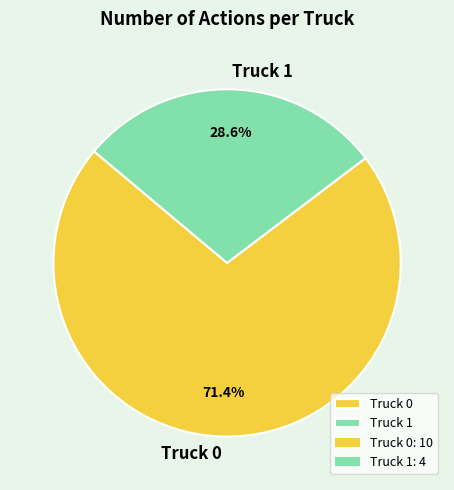

Which slice is the smallest?

Truck 1